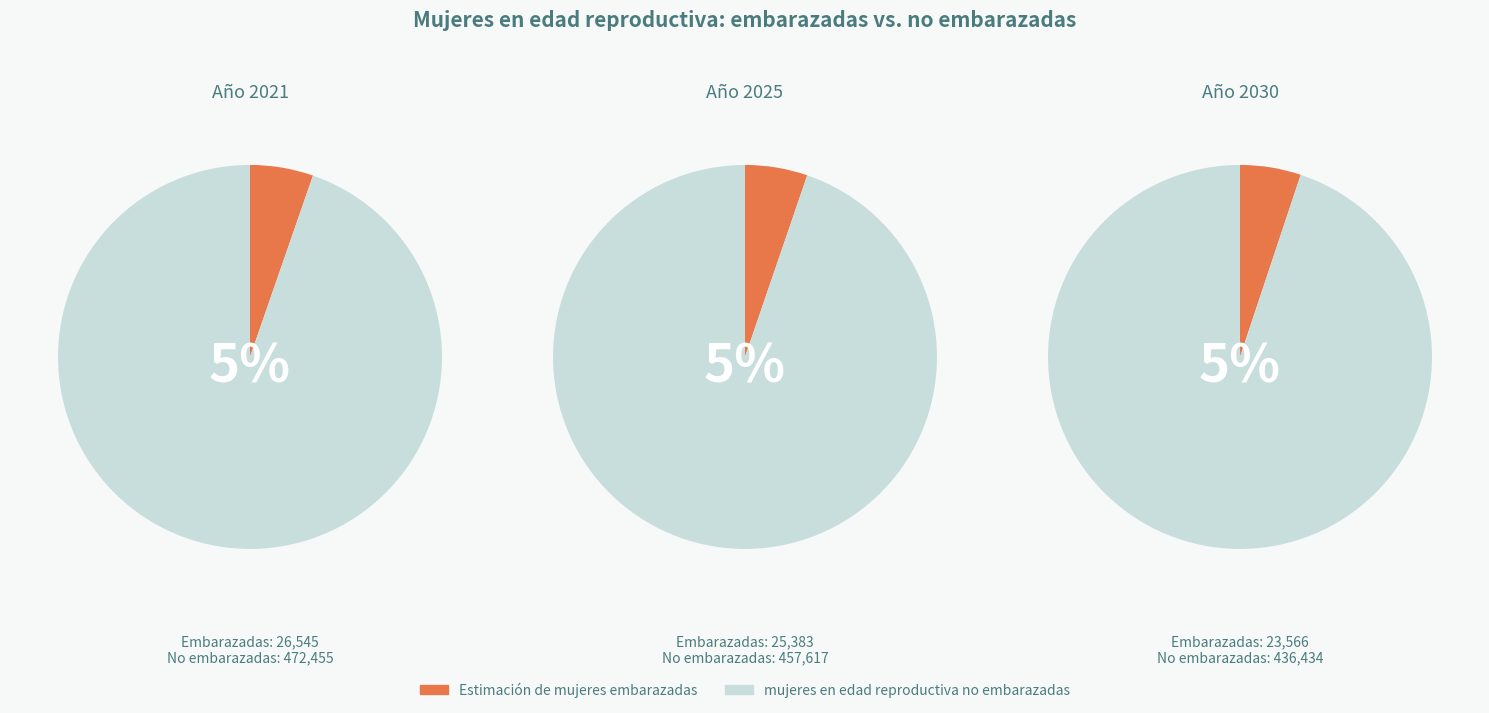

Which series has the widest spread of values?

mujeres en edad reproductiva no embarazadas